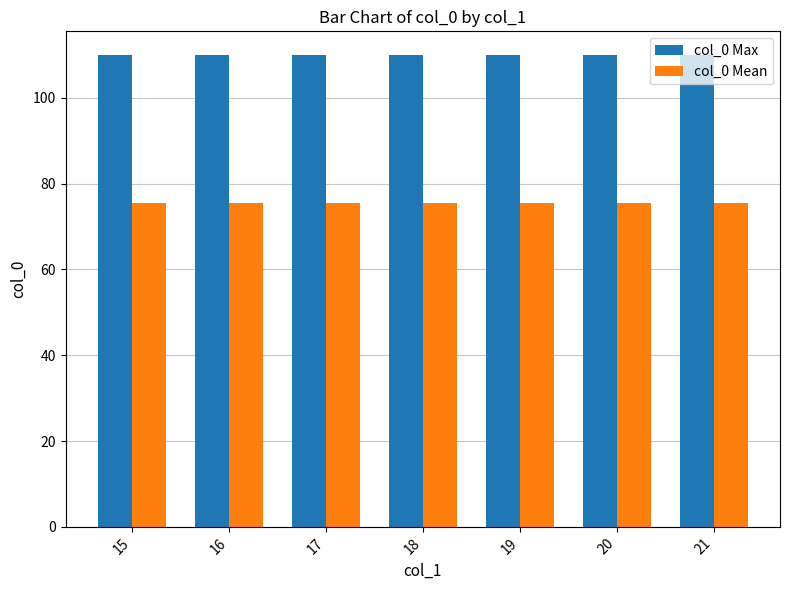

How many distinct data groups are displayed?

2